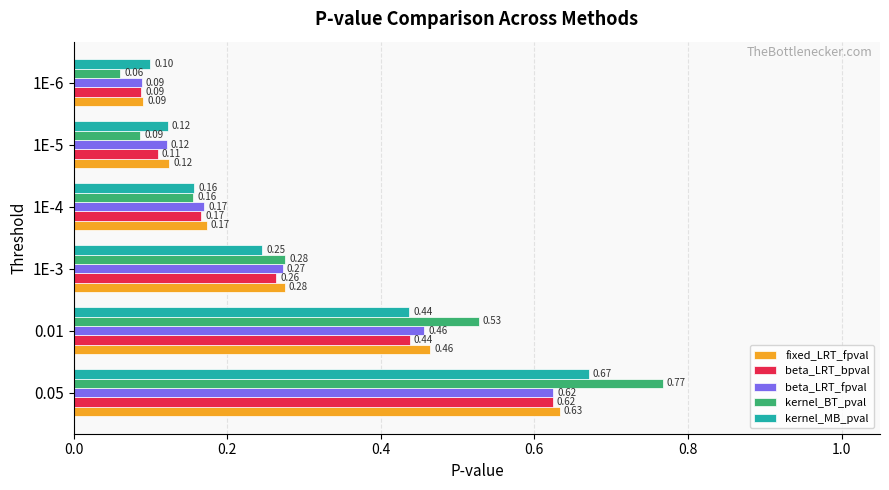

What is the sum of all fixed_LRT_fpval values?

1.8